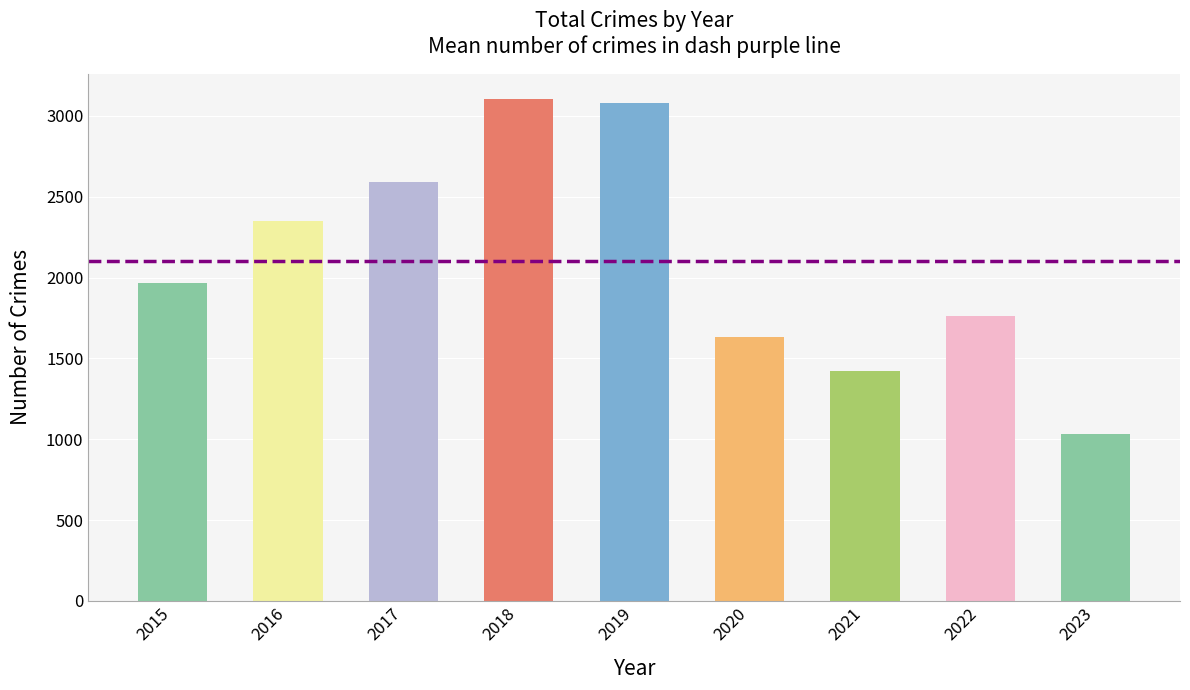

What is the change in value from 2021 to 2023?

-389